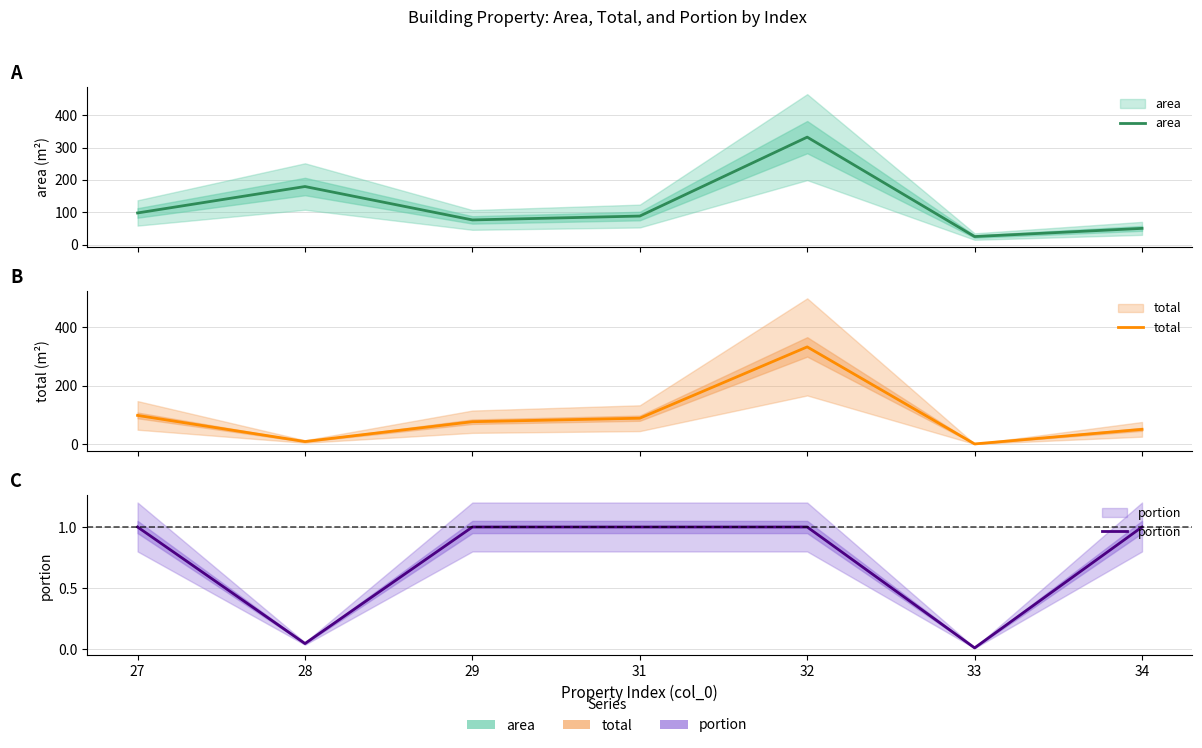

Rank the series by their maximum value, from highest to lowest.

area, total, portion